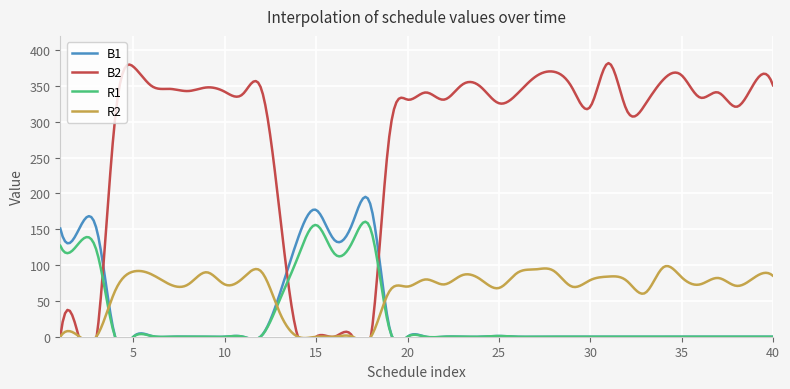

What is the sum of all B2 values?

10771